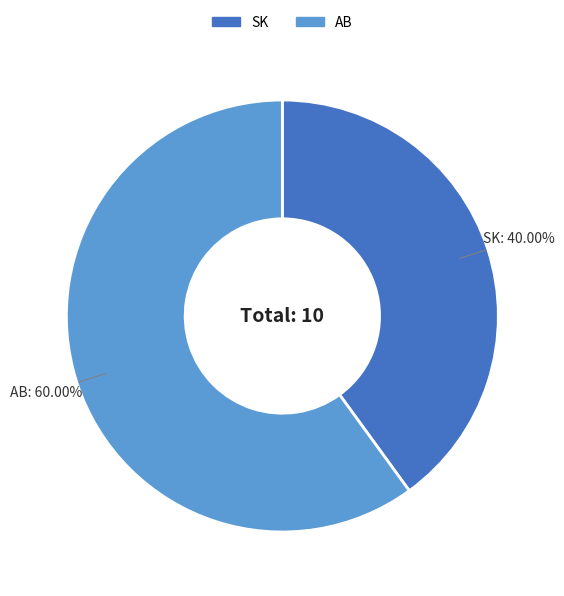

Which has a higher value, AB or SK?

AB